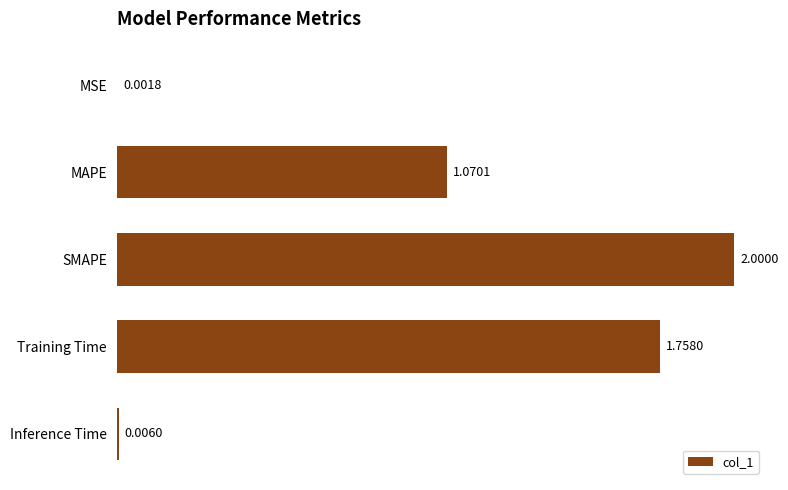

Are the bars horizontal?

Yes